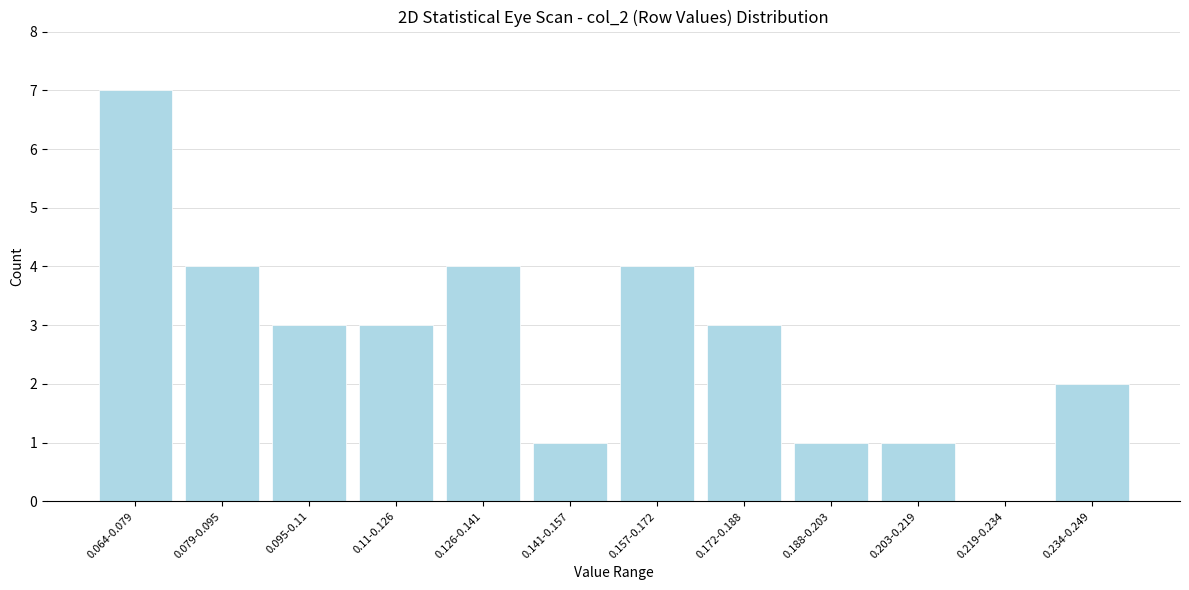

Reading left to right, list all the values displayed in this chart.

0.064-0.079=7	0.079-0.095=4	0.095-0.11=3	0.11-0.126=3	0.126-0.141=4	0.141-0.157=1	0.157-0.172=4	0.172-0.188=3	0.188-0.203=1	0.203-0.219=1	0.219-0.234=0	0.234-0.249=2